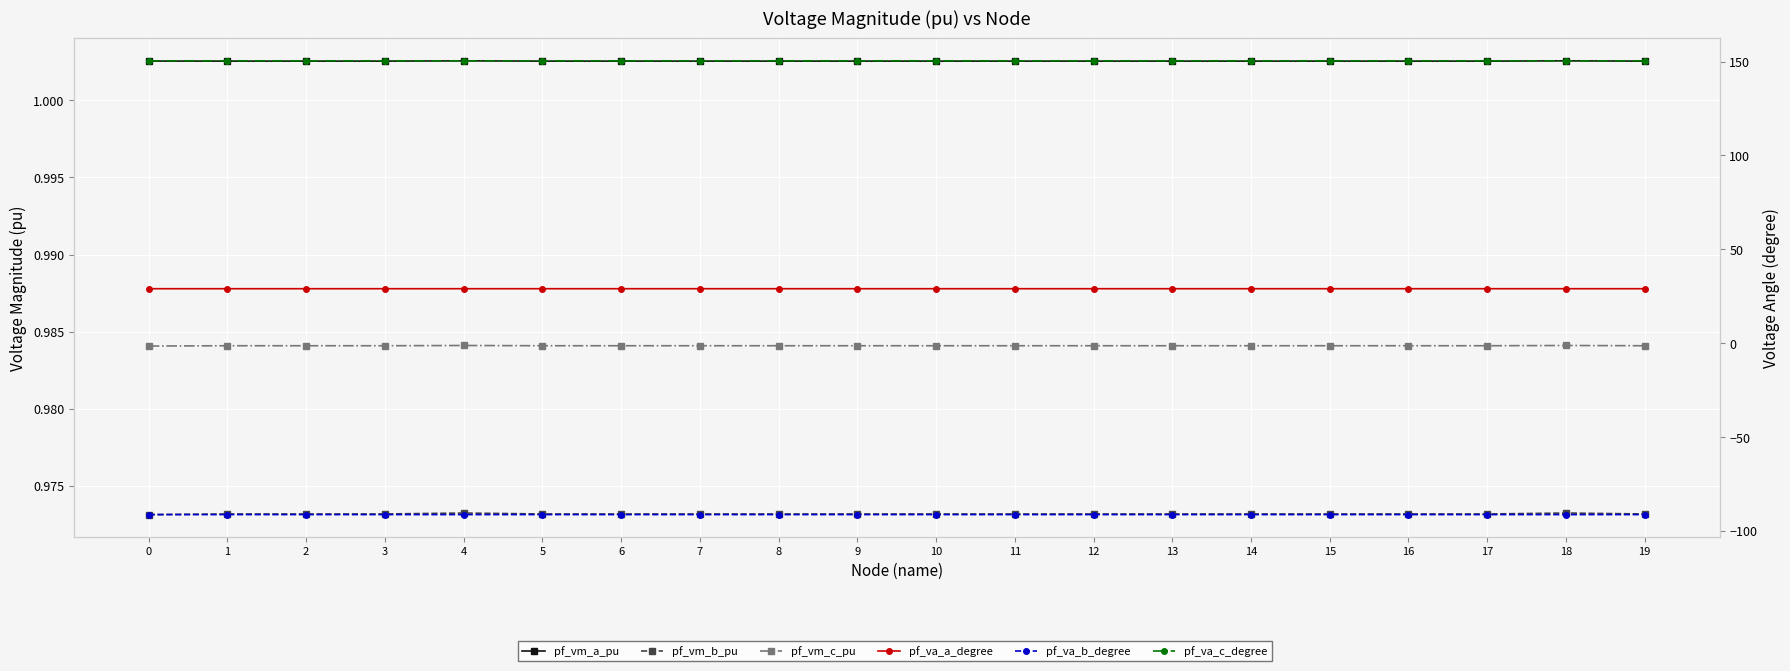

At how many categories does at least one series exceed 67?

20